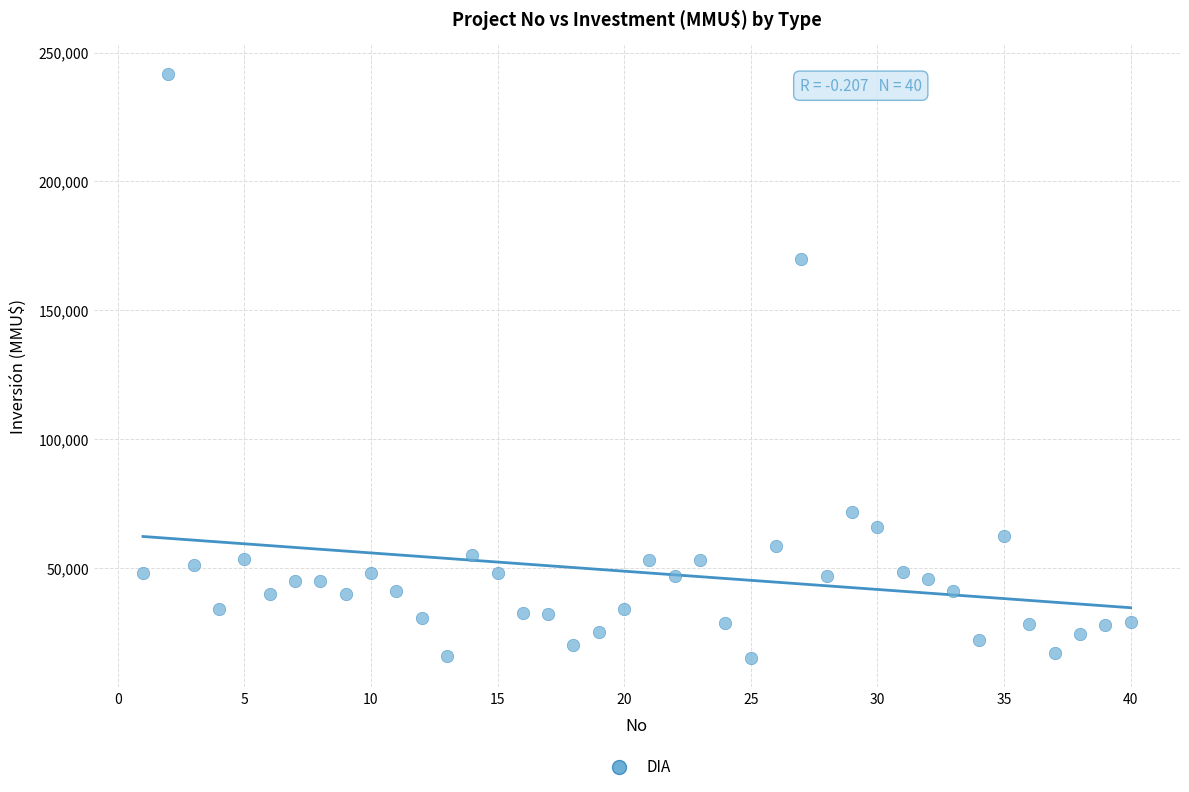

What is the range of X values (max minus min)?

39